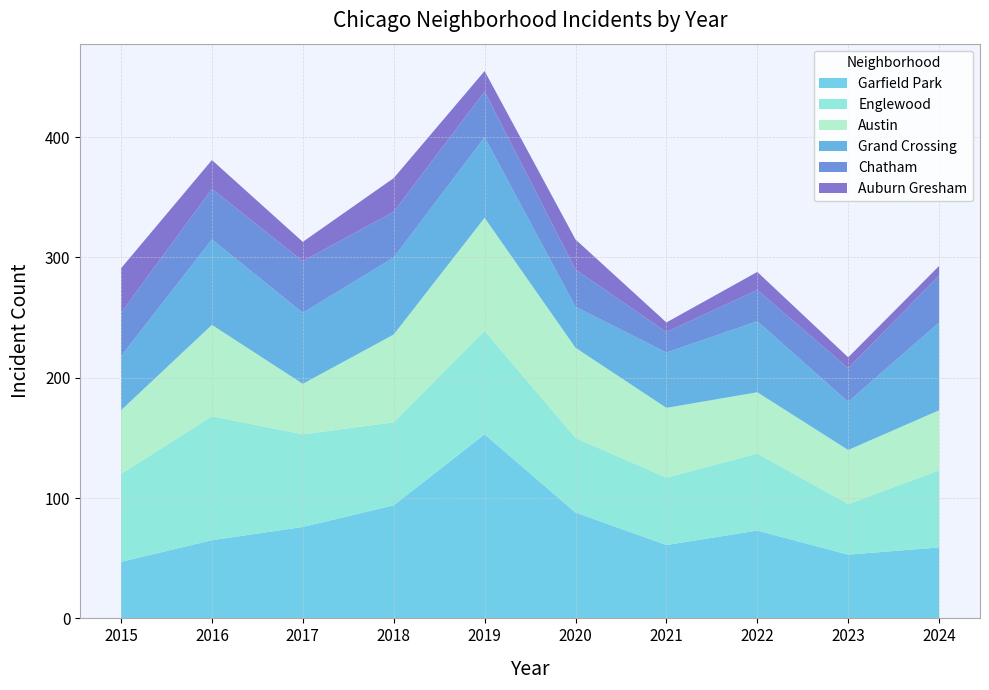

Reading right to left, list all the values displayed in this chart.

Austin: 2024=50	2023=45	2022=51	2021=58	2020=75	2019=94	2018=73	2017=42	2016=76	2015=53
Englewood: 2024=64	2023=42	2022=64	2021=56	2020=62	2019=86	2018=69	2017=77	2016=103	2015=73
Garfield Park: 2024=59	2023=53	2022=73	2021=61	2020=88	2019=153	2018=94	2017=76	2016=65	2015=47
Grand Crossing: 2024=73	2023=40	2022=59	2021=46	2020=34	2019=67	2018=64	2017=59	2016=71	2015=45
Chatham: 2024=39	2023=28	2022=26	2021=17	2020=31	2019=38	2018=38	2017=43	2016=42	2015=36
Auburn Gresham: 2024=8	2023=9	2022=15	2021=8	2020=25	2019=17	2018=28	2017=16	2016=24	2015=37